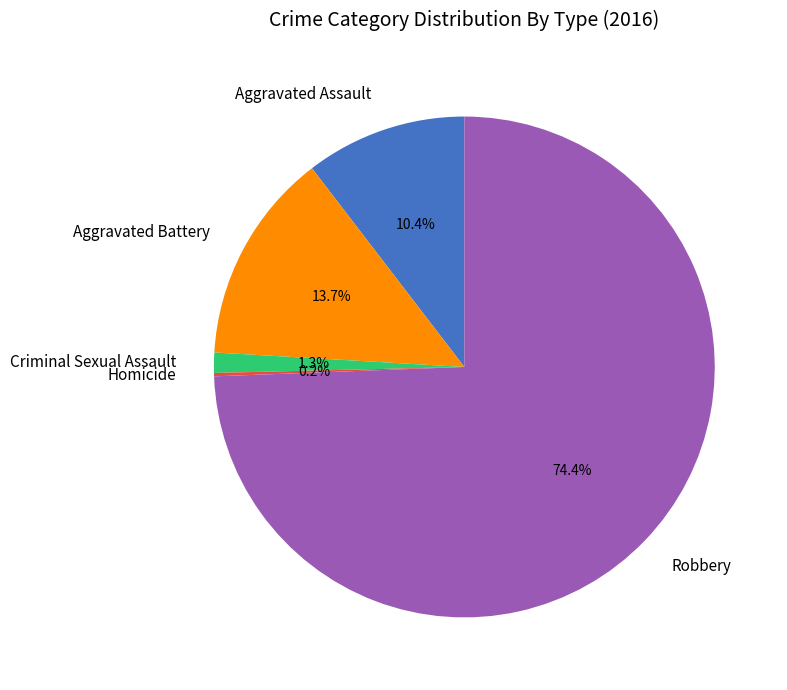

Between Aggravated Assault and Aggravated Battery, which is larger?

Aggravated Battery